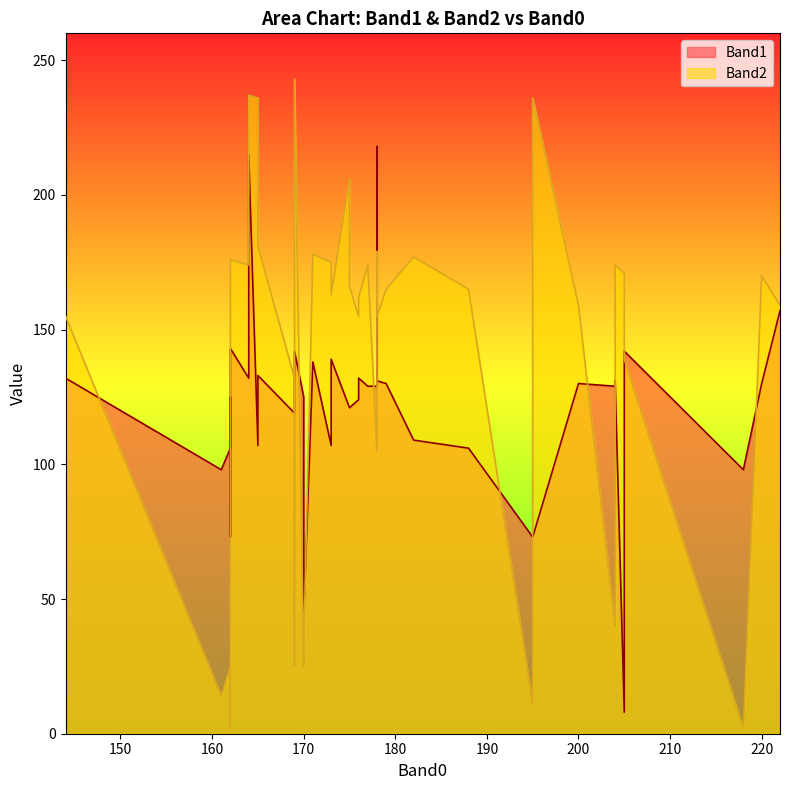

True or false: Band1 has more than 0 points higher than both neighbors.

True